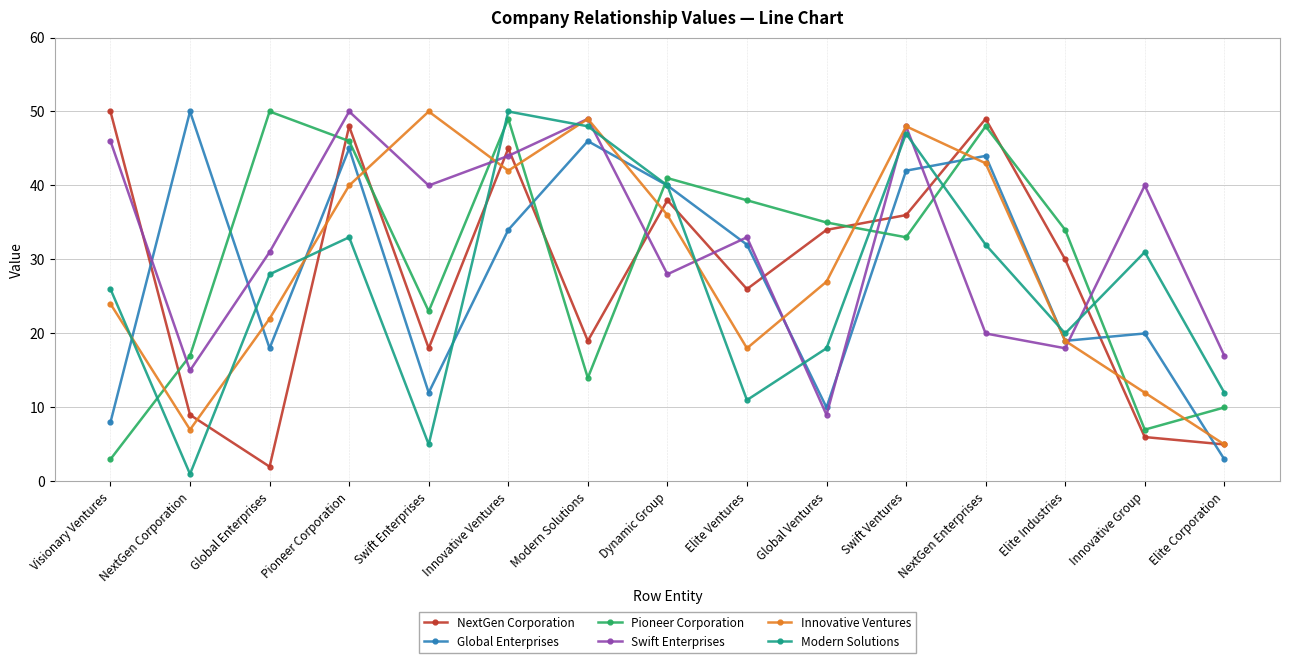

How many times do Pioneer Corporation and Swift Enterprises cross each other?

8